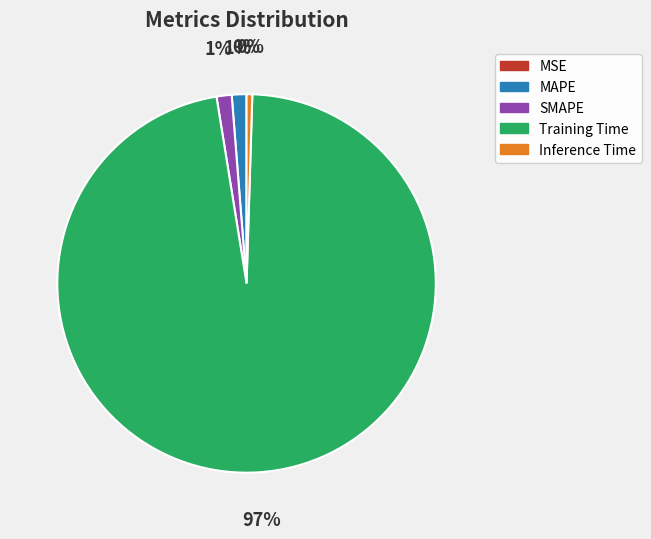

True or false: MAPE accounts for 13% of the total.

False